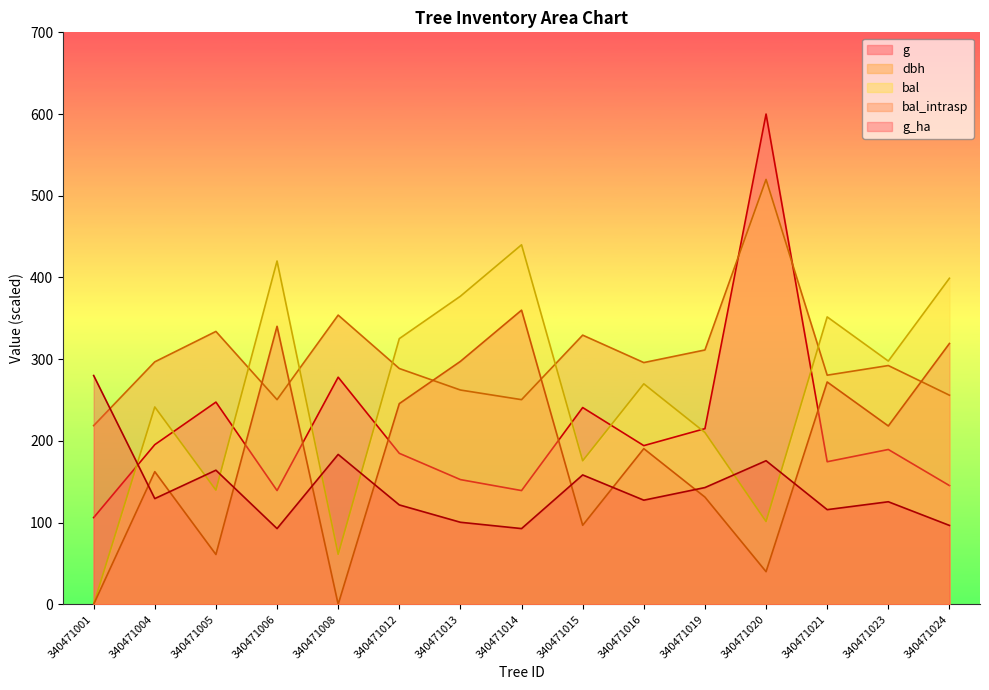

What is the total value across all series at 340471019?

1010.7